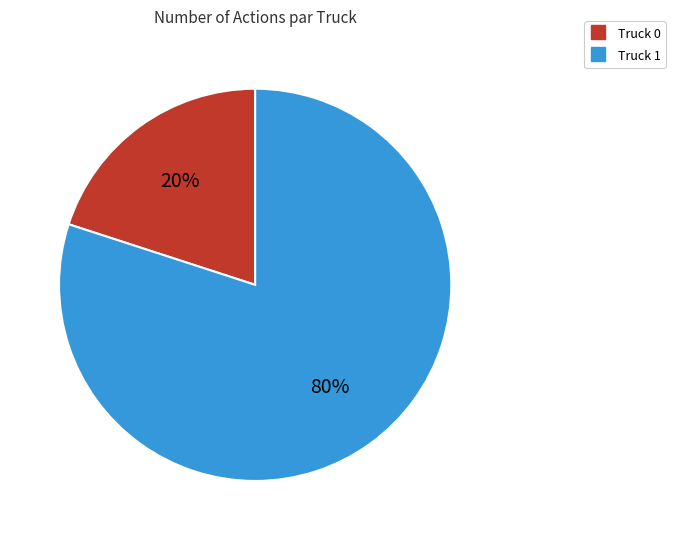

To the nearest percent, what is the difference between the Truck 1 and Truck 0 slice percentages?

60%